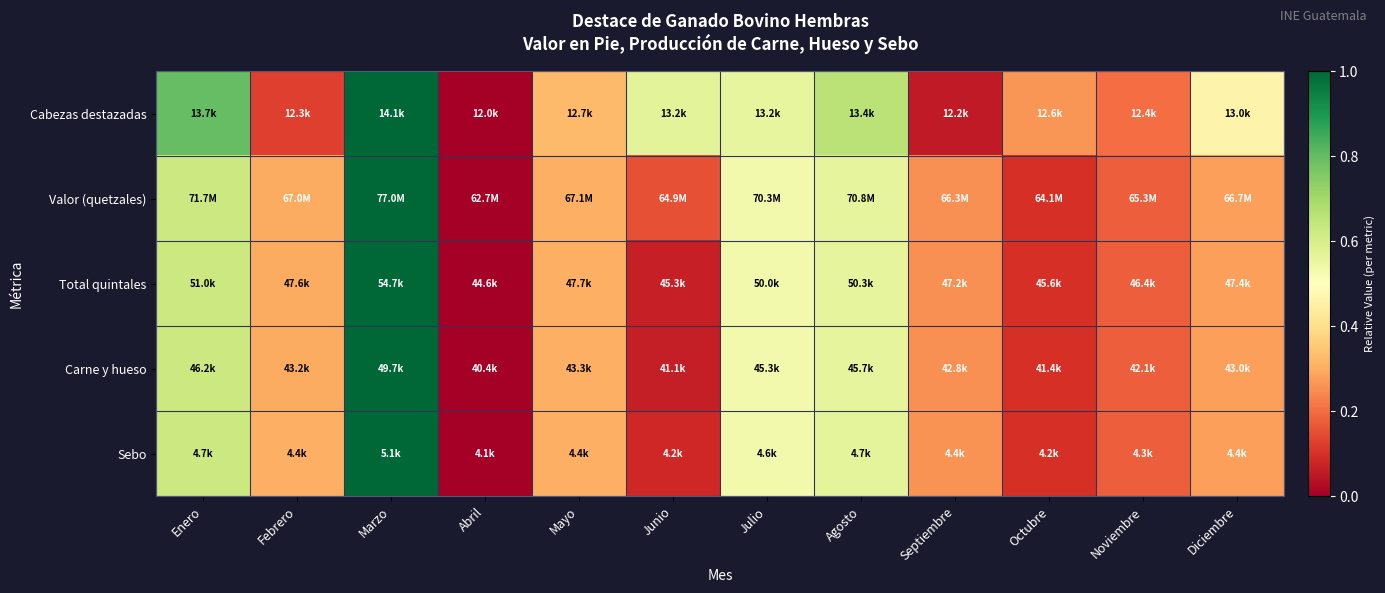

What is the greatest value displayed?

1.0